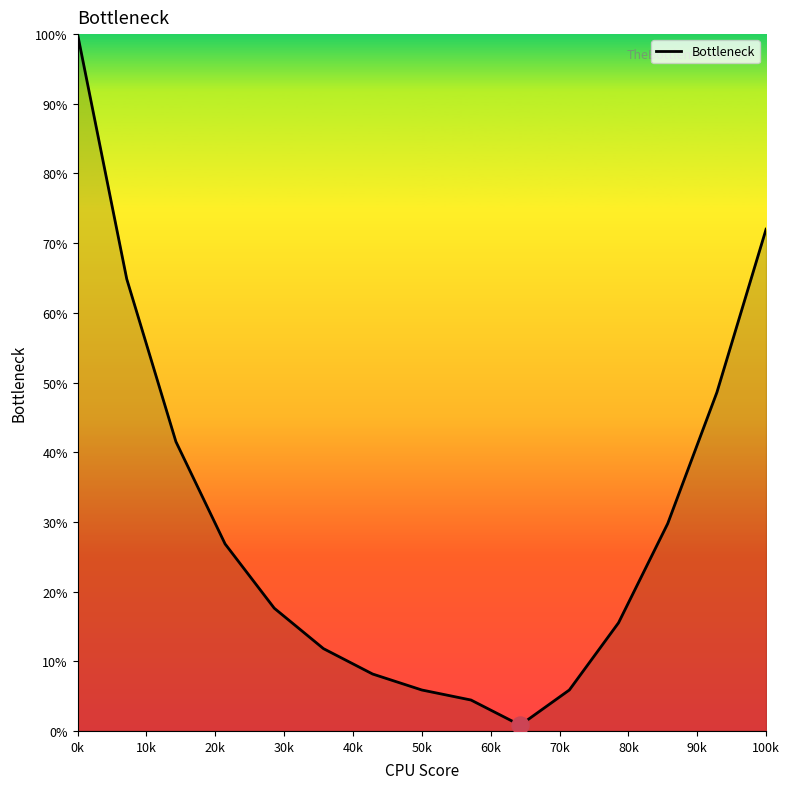

What is the difference between the maximum and minimum values?

99.2